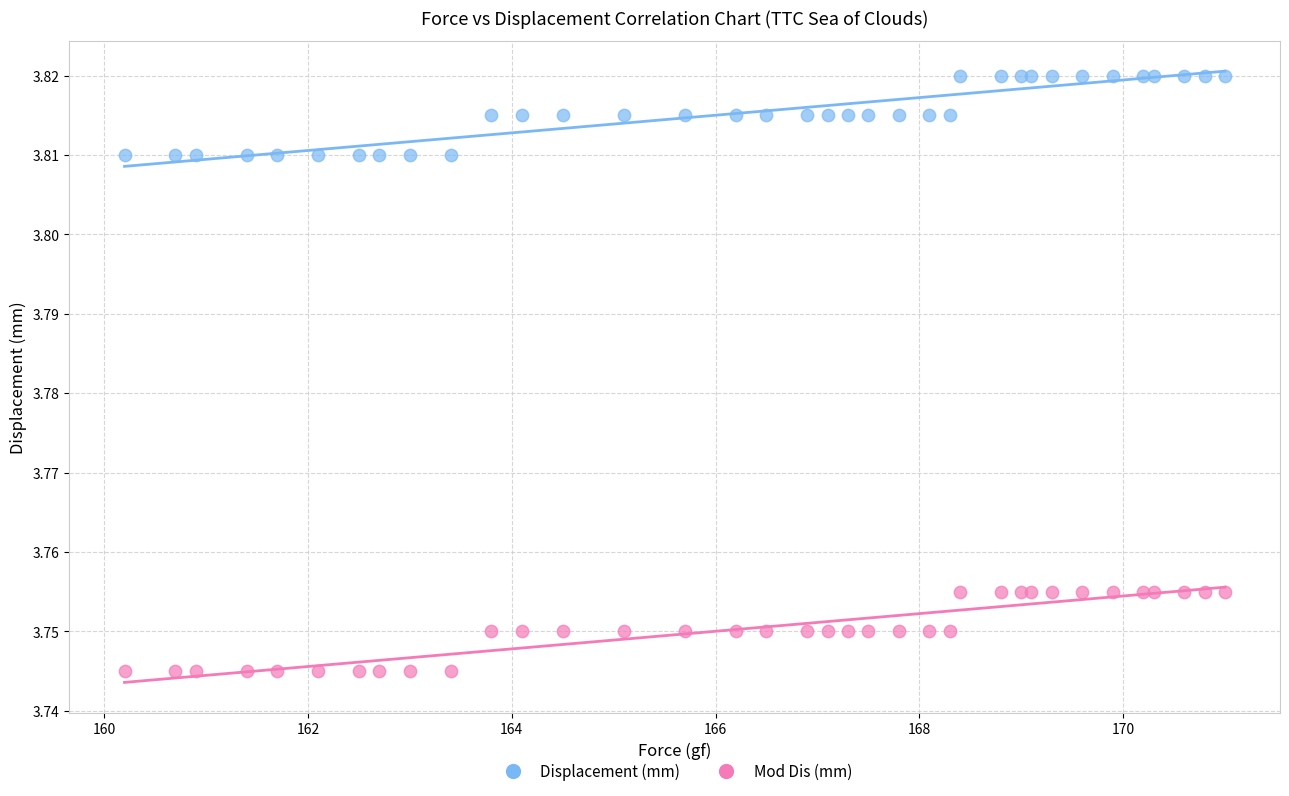

What is the X range (max minus min) for the scatter plot?

10.8